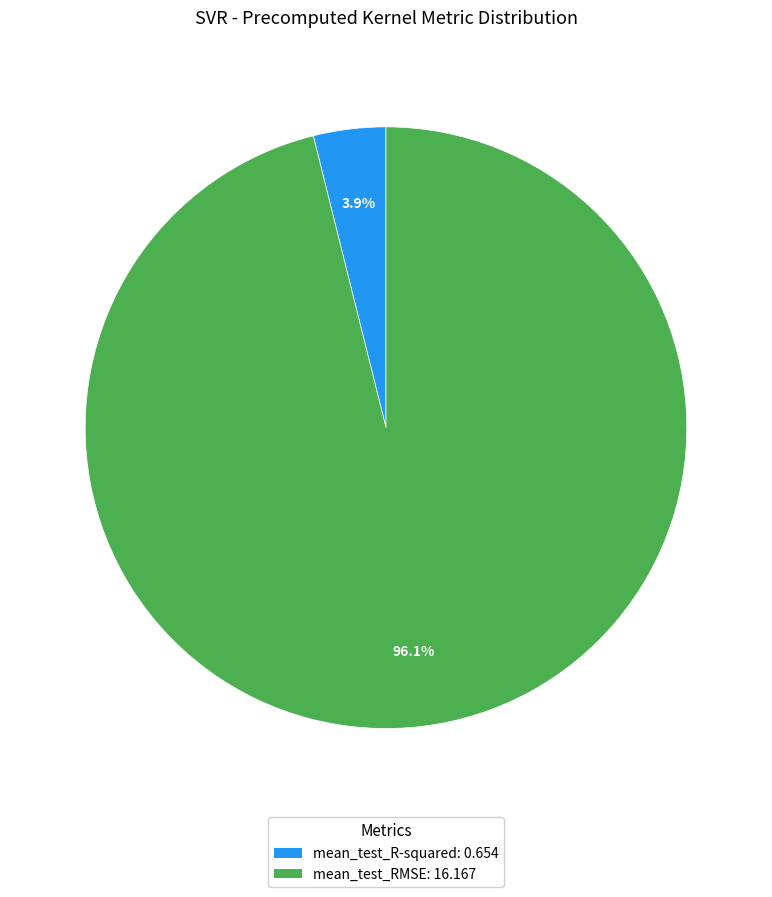

To the nearest percent, what portion does mean_test_R-squared represent?

4%